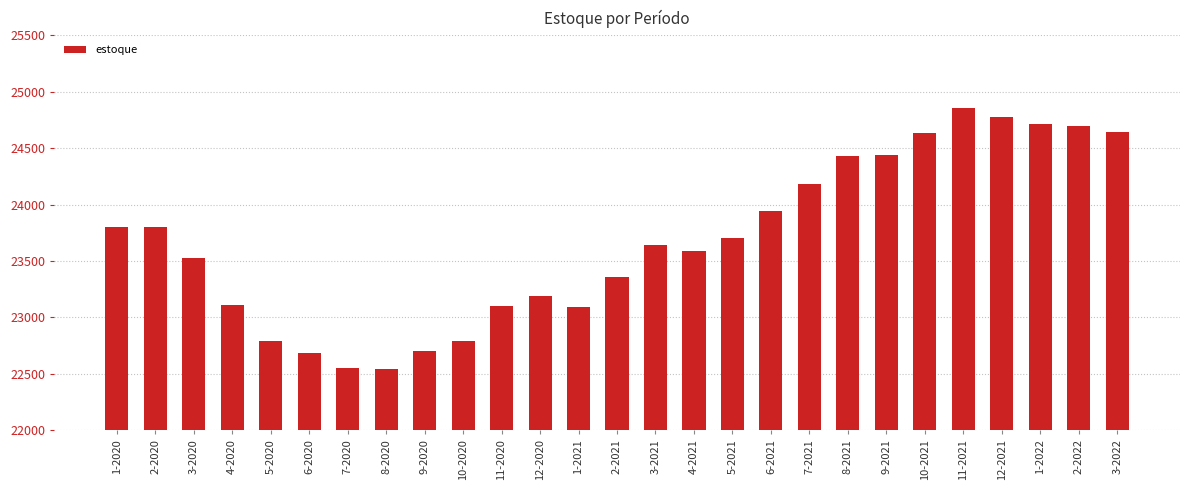

What is the difference between the second highest and second lowest values?

2223